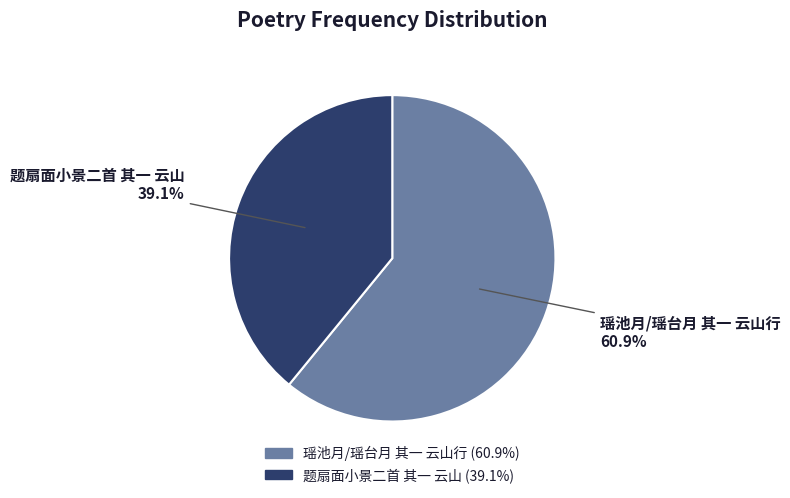

To the nearest percent, what is the combined percentage of 瑶池月/瑶台月 其一 云山行 and 题扇面小景二首 其一 云山?

100%